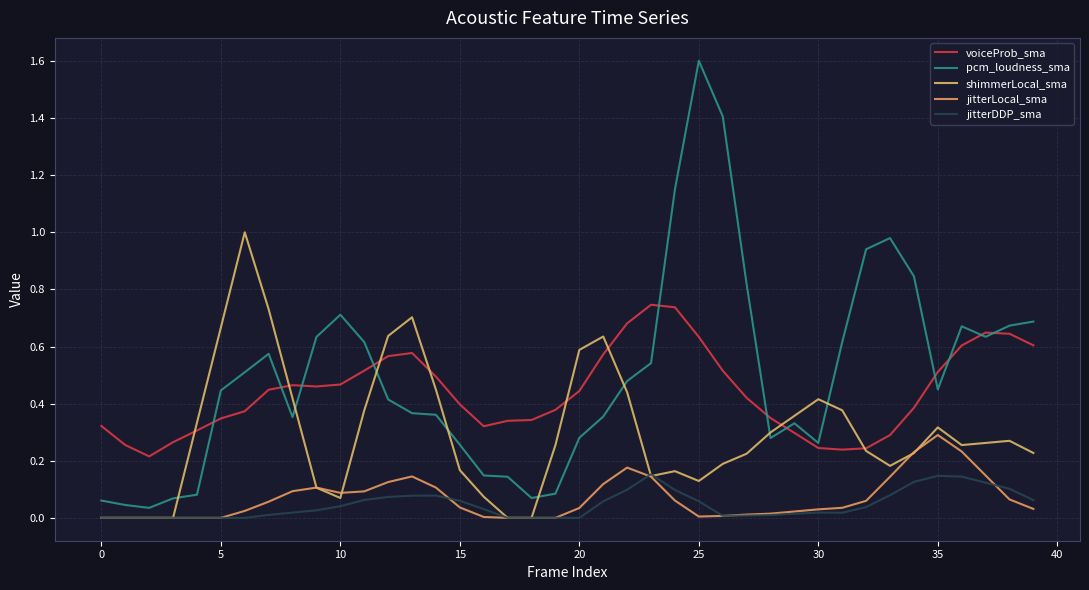

What is the maximum value for jitterDDP_sma?

0.2